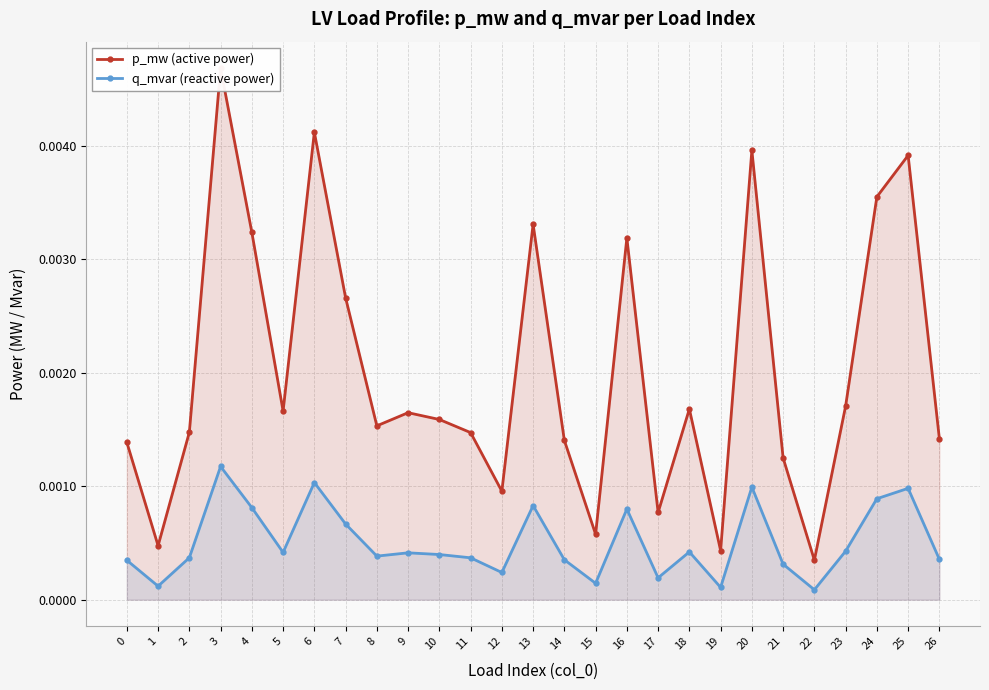

How many lines are shown in the chart?

2